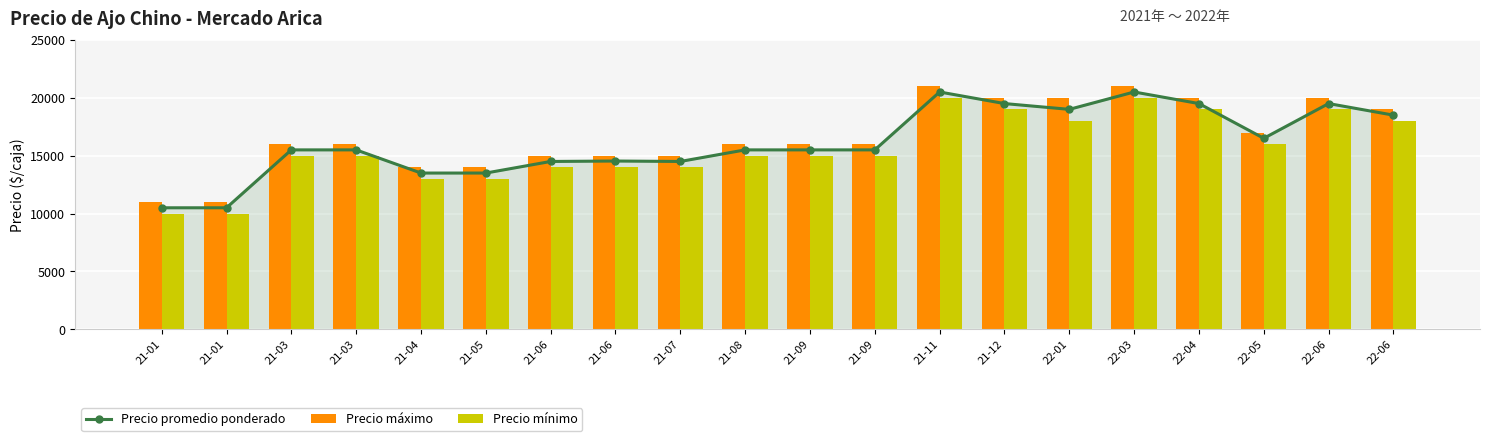

Which series has the widest spread of values?

Precio promedio ponderado